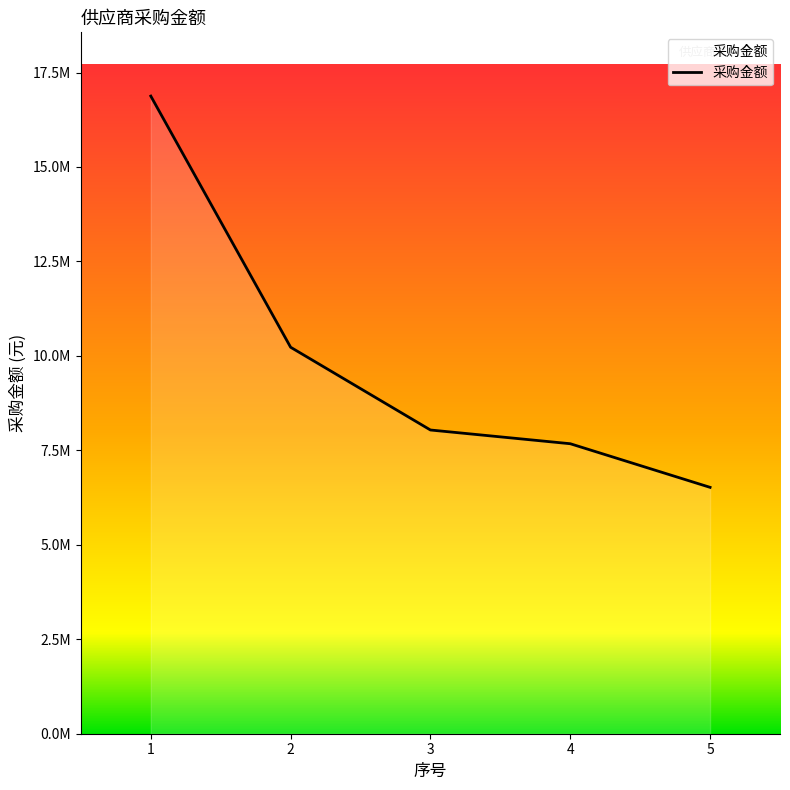

What is the minimum value shown in the chart?

6520703.5